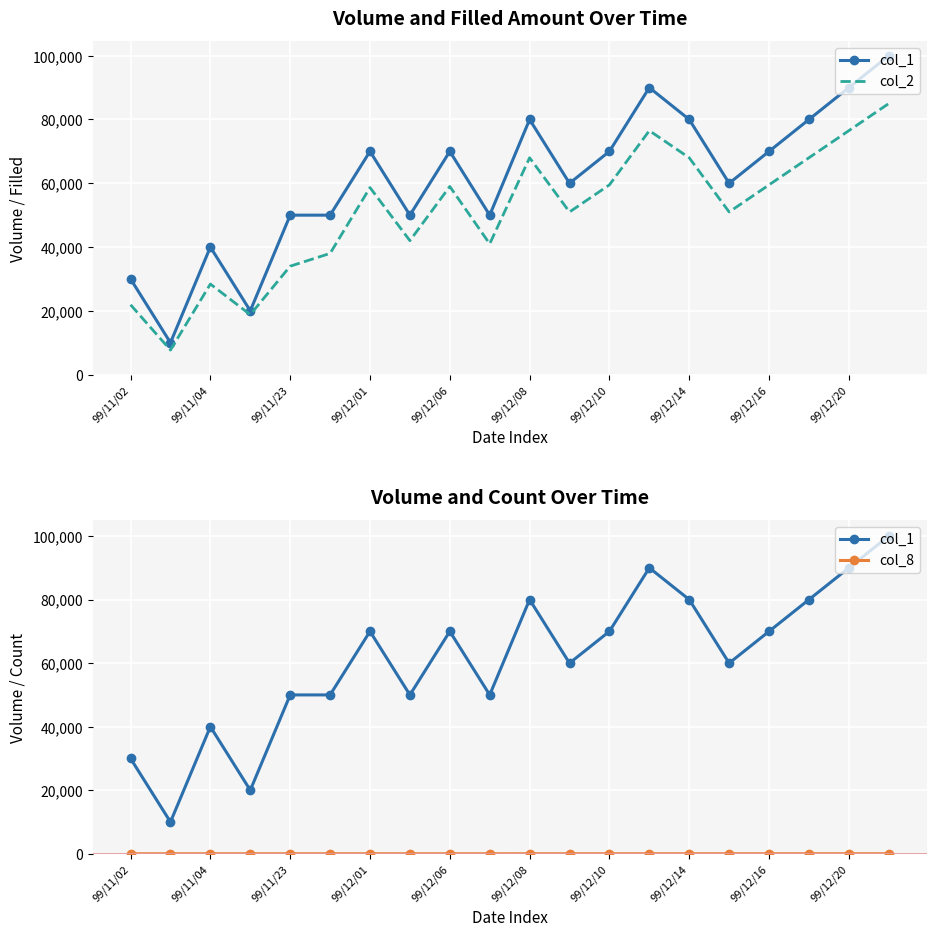

How many col_1 values are between 50000 and 80000?

13